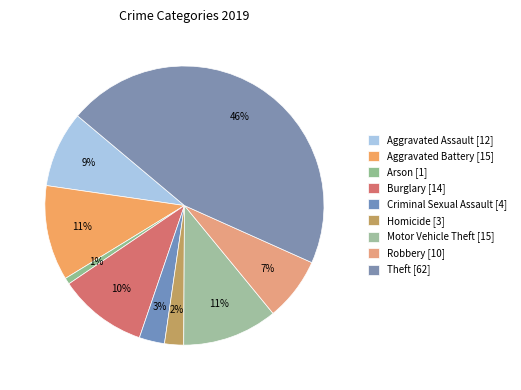

What percentage is NOT represented by Motor Vehicle Theft?

89.0%